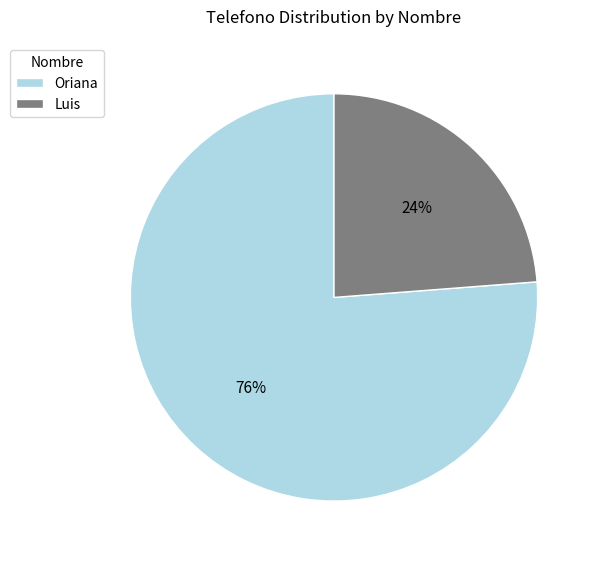

The Oriana slice represents 87% of the pie. True or false?

False